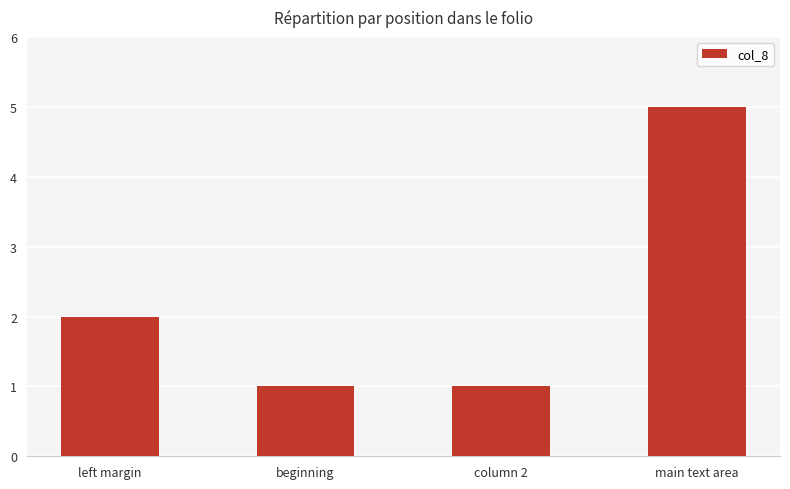

Is it true that the value at main text area is 5?

True